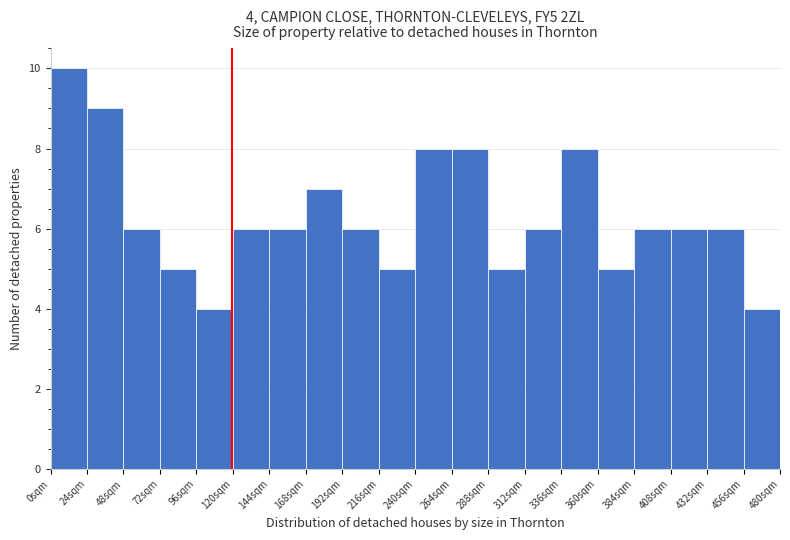

Over which range of the x-axis is the bar tallest?

0 to 24